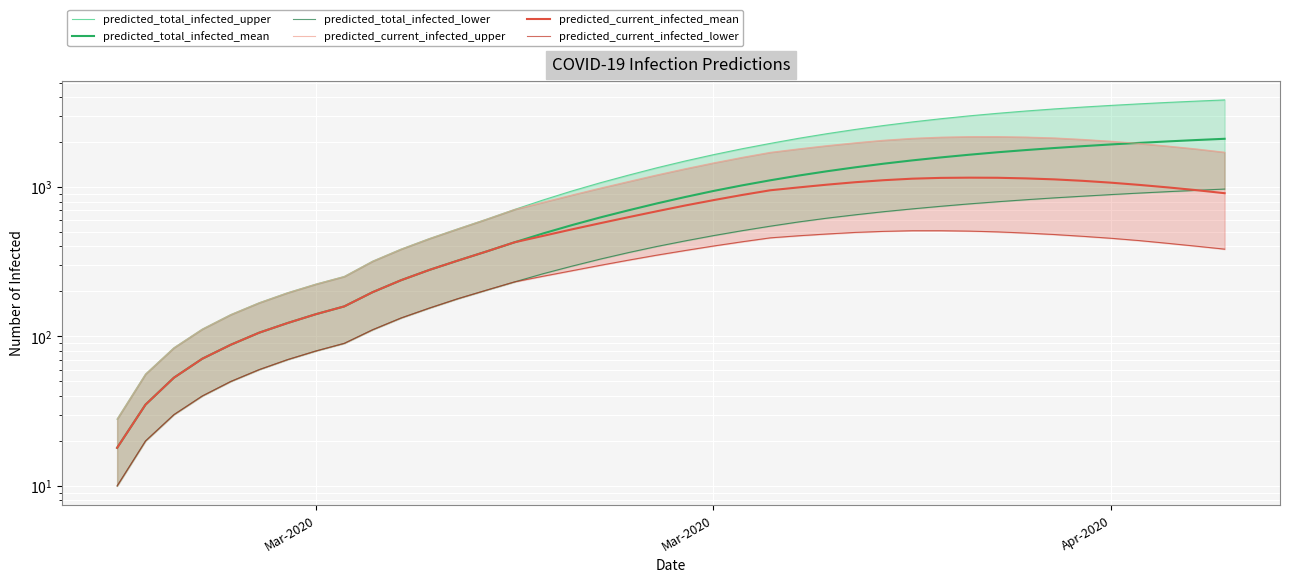

At how many categories does at least one series exceed 1362?

20